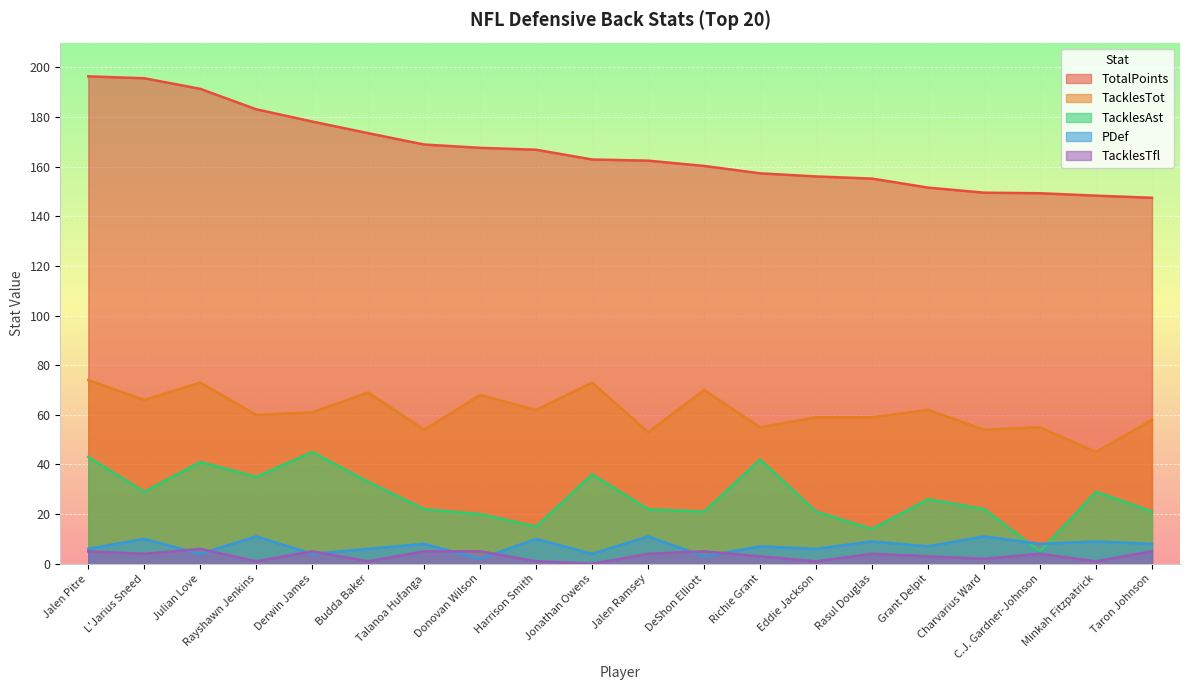

Which series has the largest total across all categories?

TotalPoints